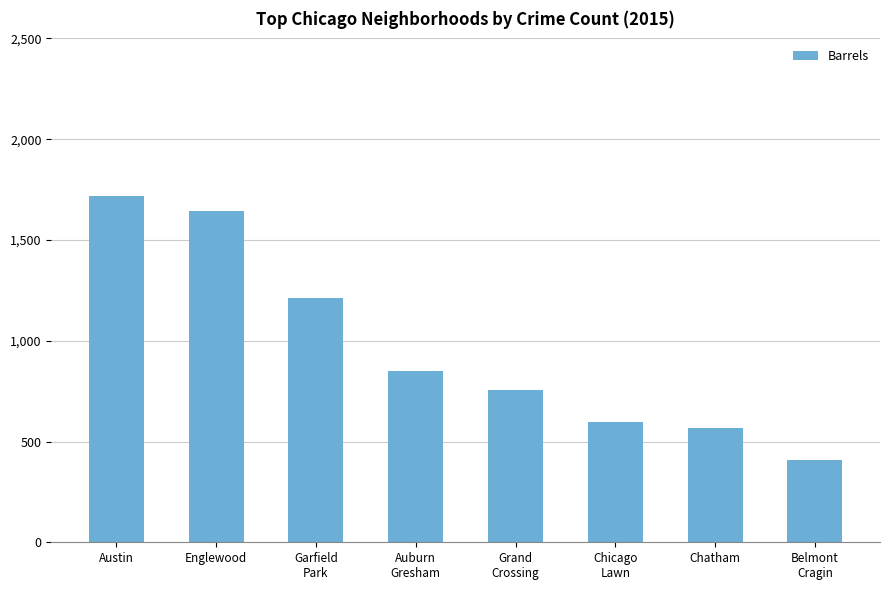

What is the sum of all values?

7751